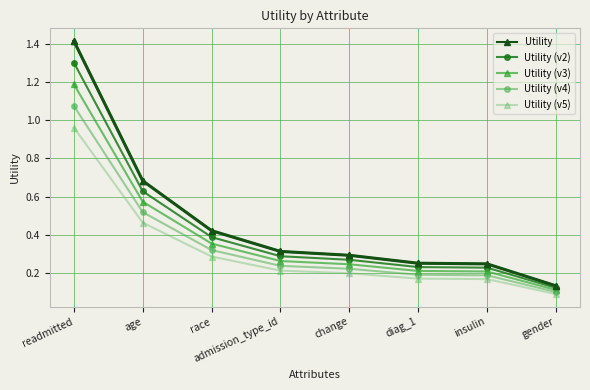

Rank the series by their average value, from lowest to highest.

Utility (v5), Utility (v4), Utility (v3), Utility (v2), Utility